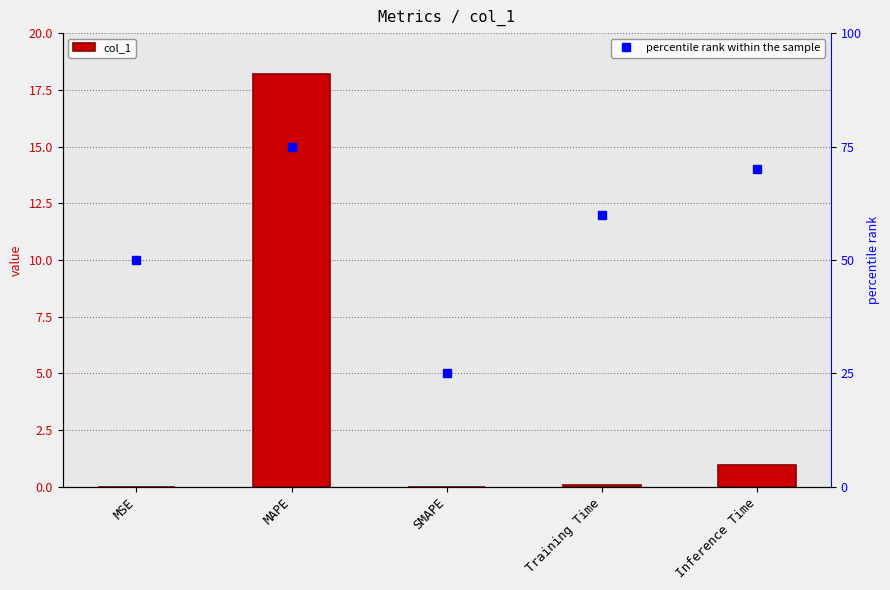

Which series has the largest total across all categories?

percentile rank within the sample